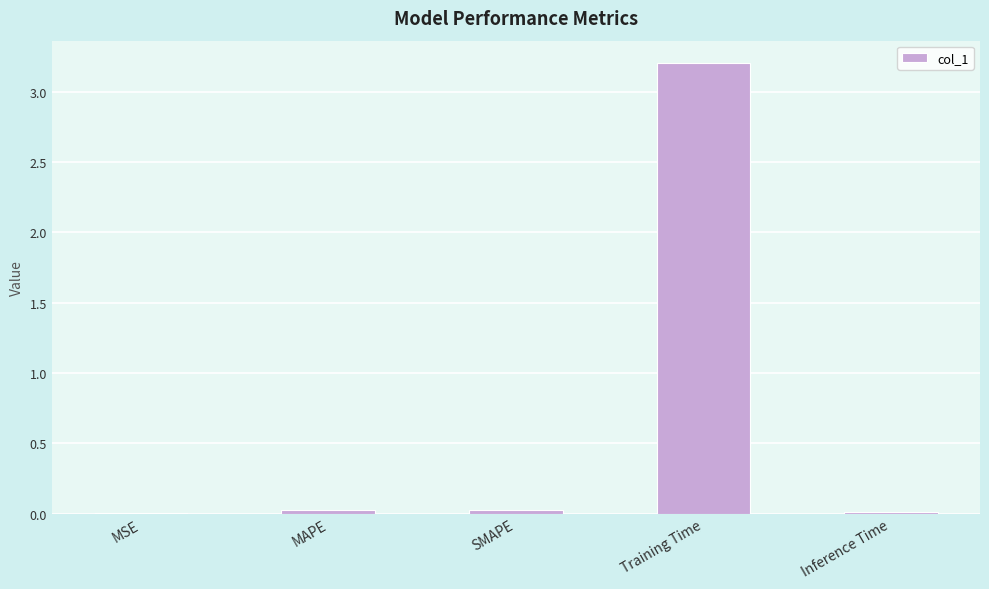

The chart shows a value of 0.8 at Training Time. True or false?

False